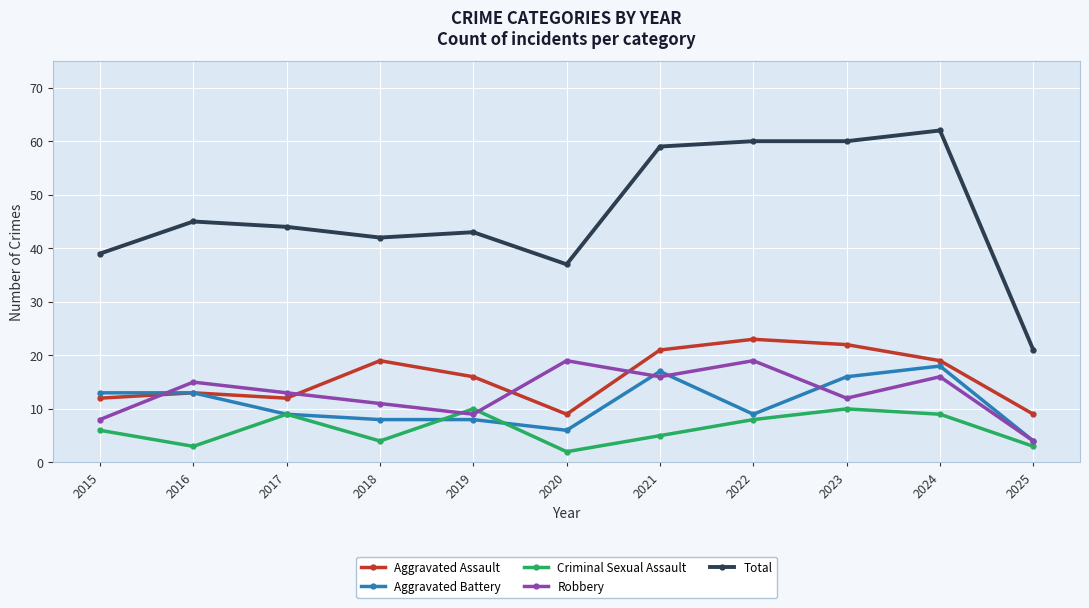

What is the value of the Total point at the 4th from the left?

42